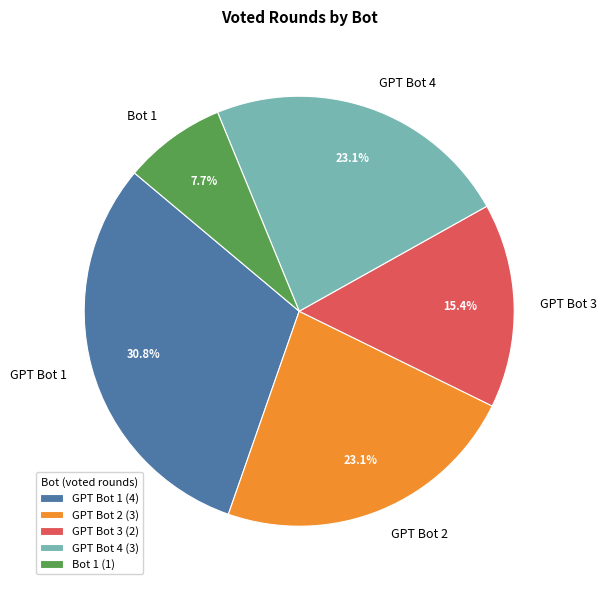

True or false: GPT Bot 4 accounts for 23% of the total.

True